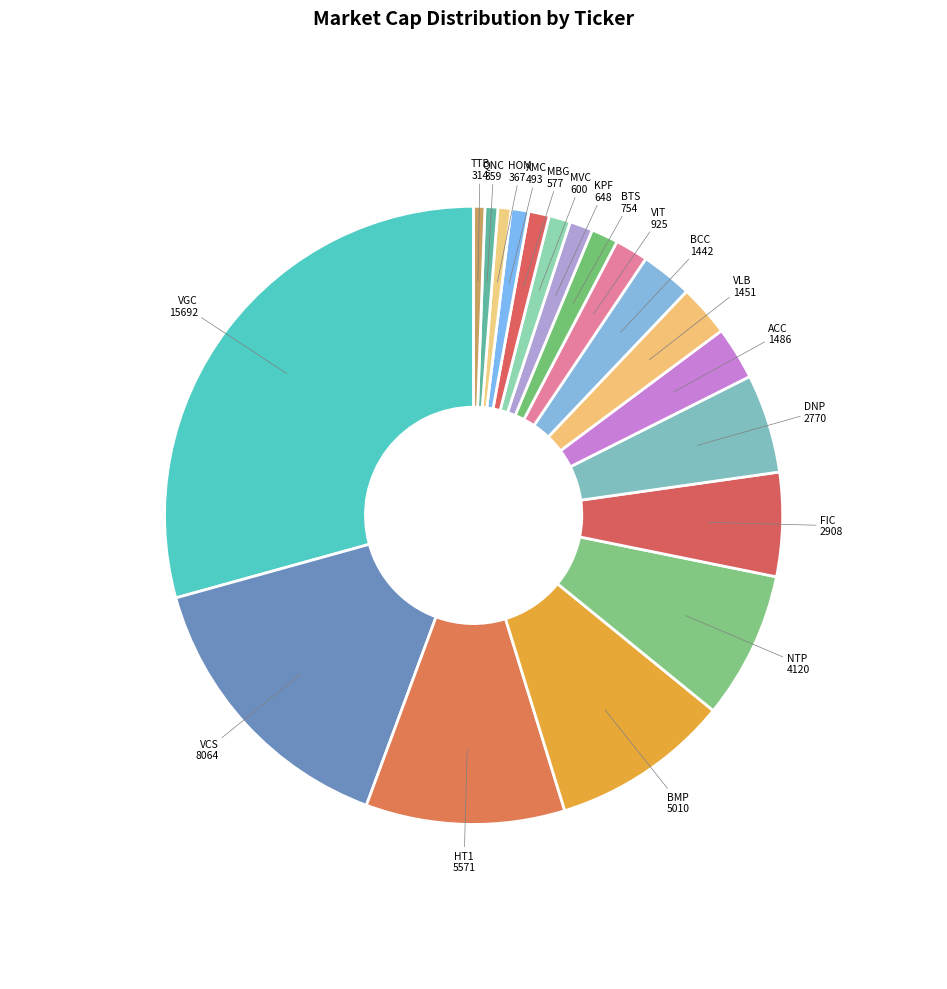

What is the largest slice in the pie chart?

VGC